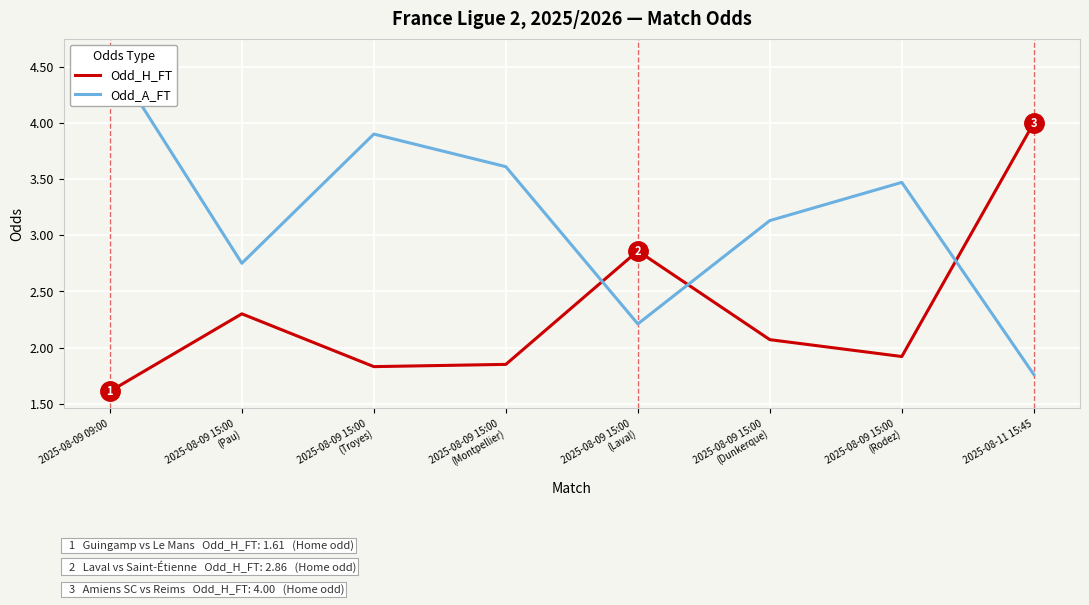

At which label does Odd_H_FT first exceed 2?

2025-08-09 15:00
(Pau)